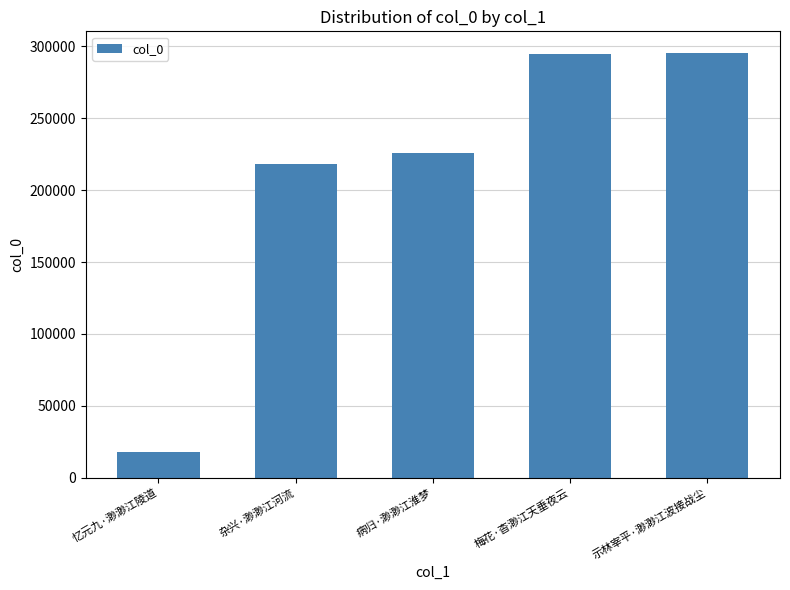

Does the chart contain any negative values?

No